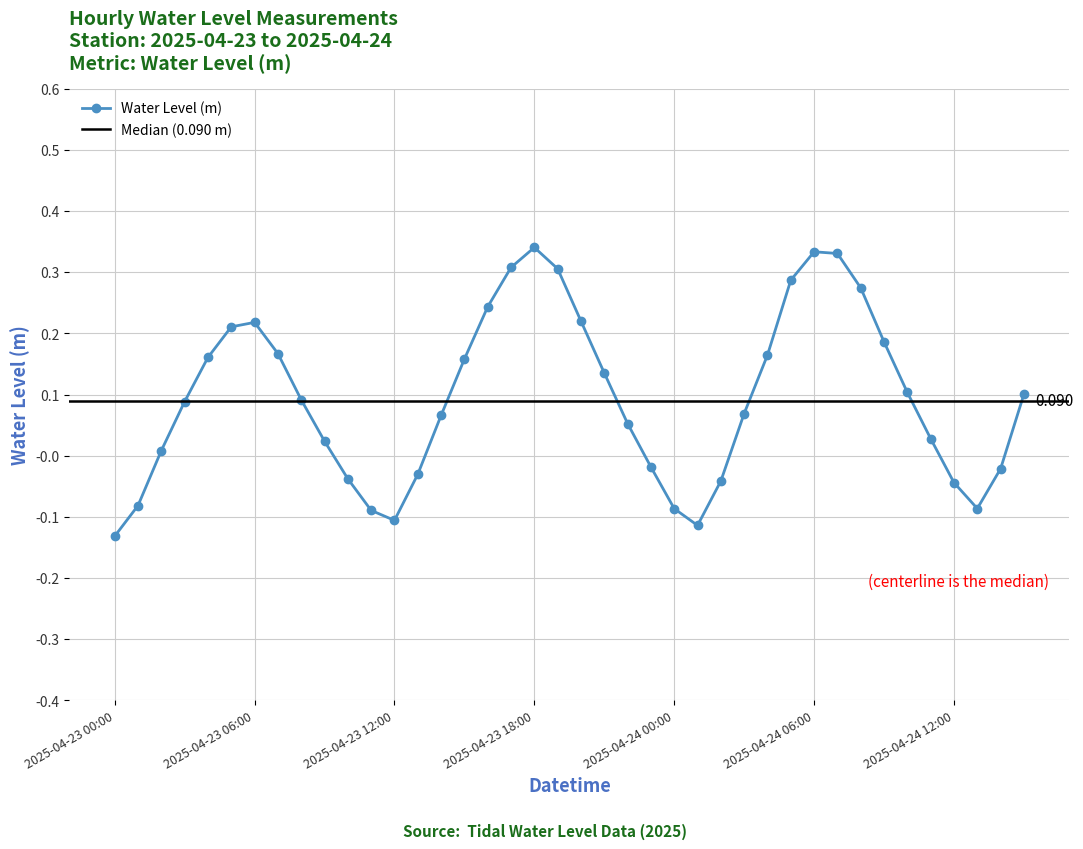

What is the difference between the values at 2025-04-24 15:00 and 2025-04-23 13:00?

0.1